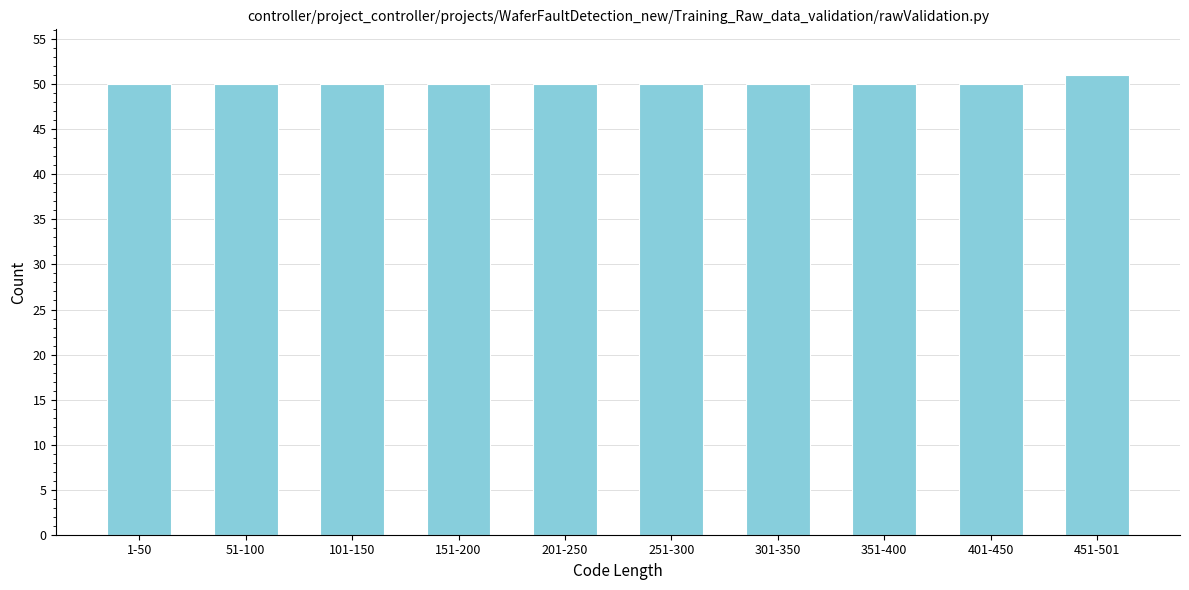

Reading left to right, what are all the values shown in this chart?

1-50=50	51-100=50	101-150=50	151-200=50	201-250=50	251-300=50	301-350=50	351-400=50	401-450=50	451-501=51